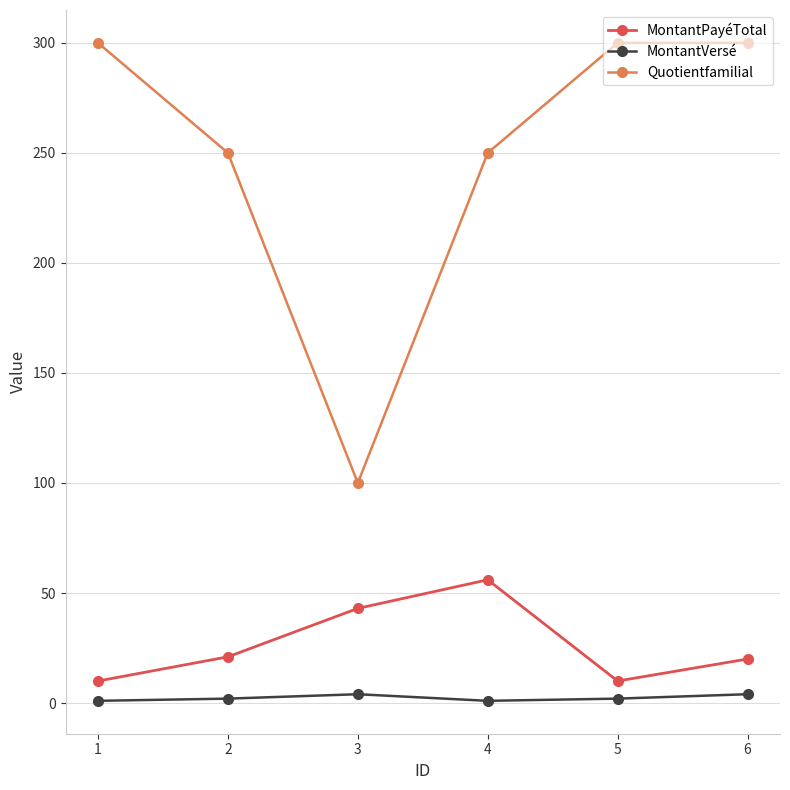

How many MontantPayéTotal values are between 10 and 43?

5